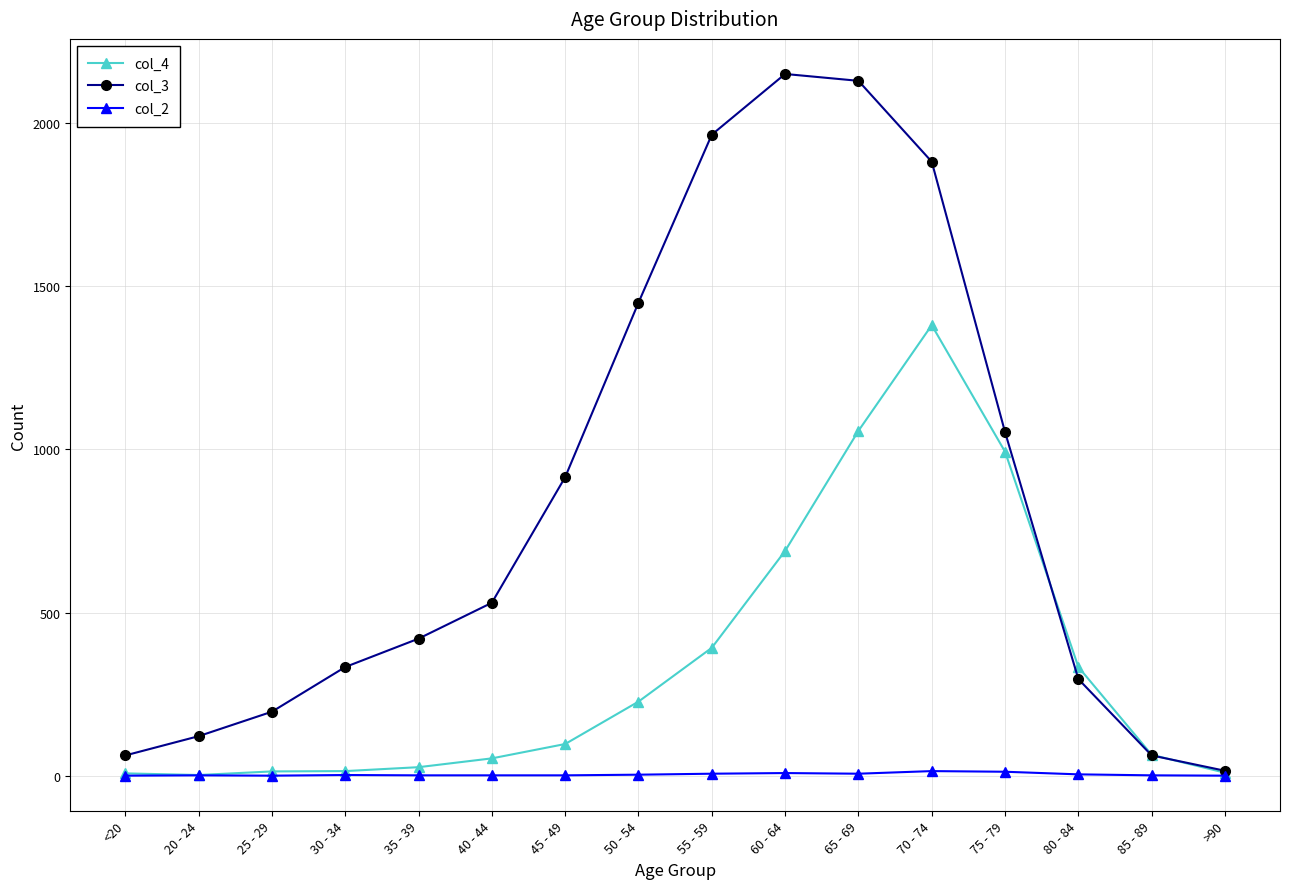

Is the value of col_4 at 65 - 69 greater than the value of col_3 at 30 - 34?

Yes